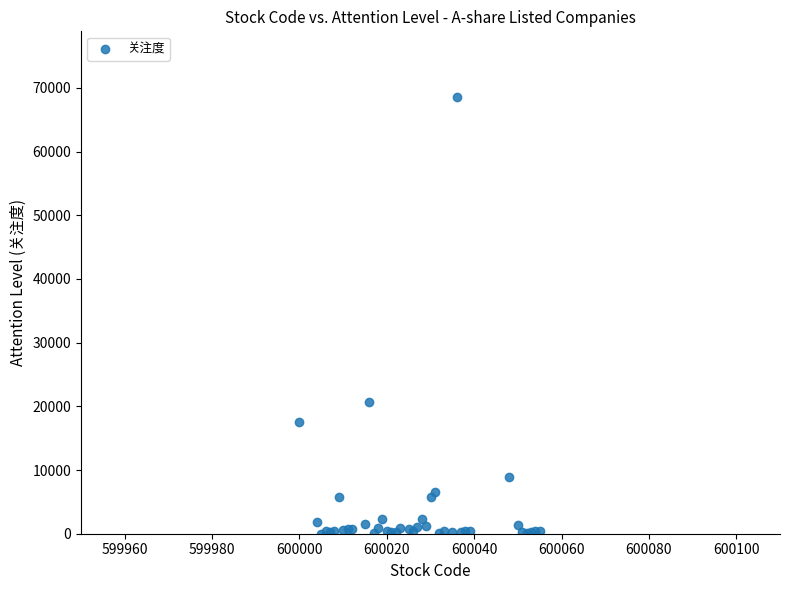

What Y value in the scatter plot is closest to 34307?

20730